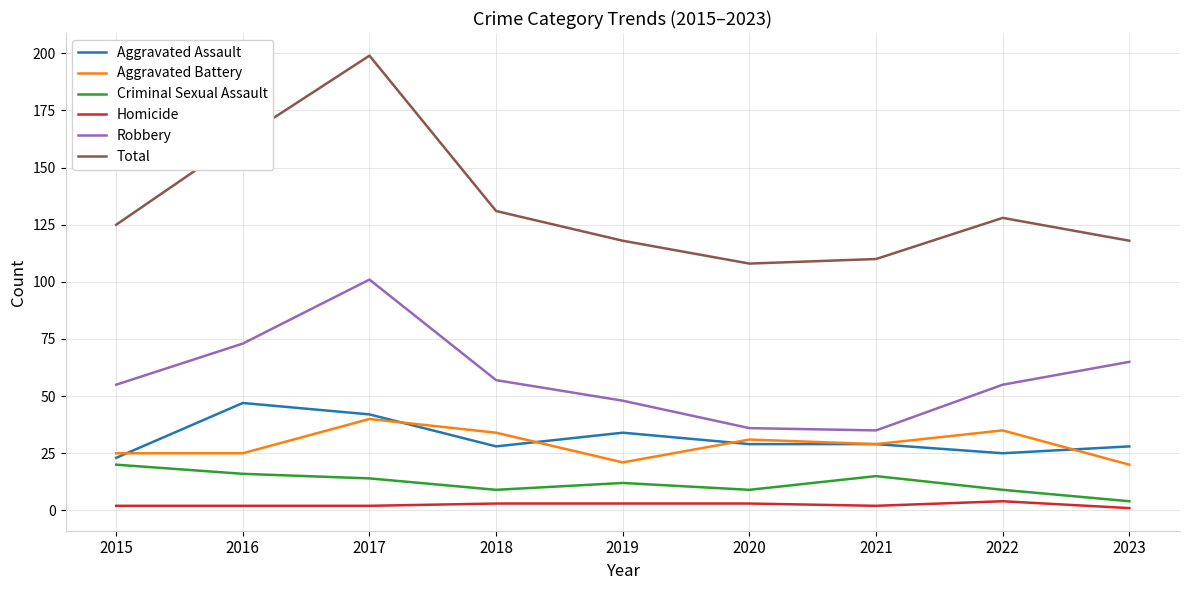

What value does the Aggravated Assault series have at 2023?

28